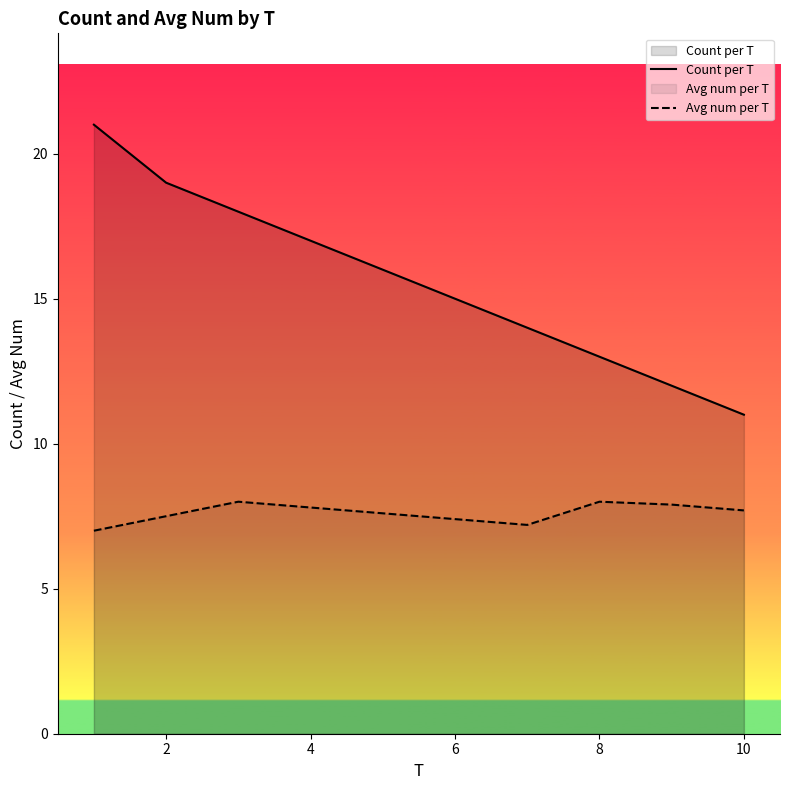

What is the smallest value displayed?

7.0